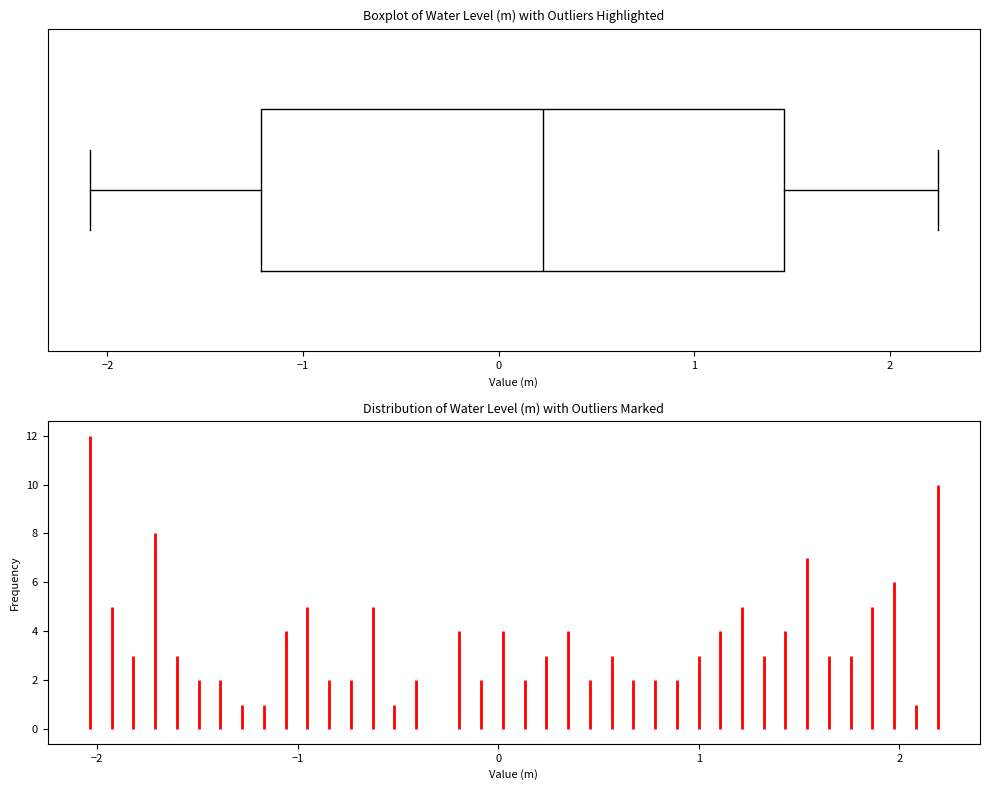

Read this box plot against the x-axis: the position of the median line, the range covered by the box, and the ends of both whiskers. The values are not printed on the chart, so give them approximately, as read against the axis.

median 0.2, box -1.2 to 1.5, whiskers -2.1 to 2.2